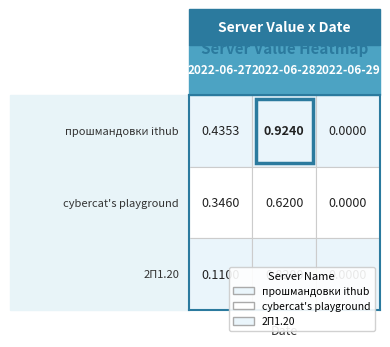

At which label is cybercat's playground closest to 0?

2022-06-29